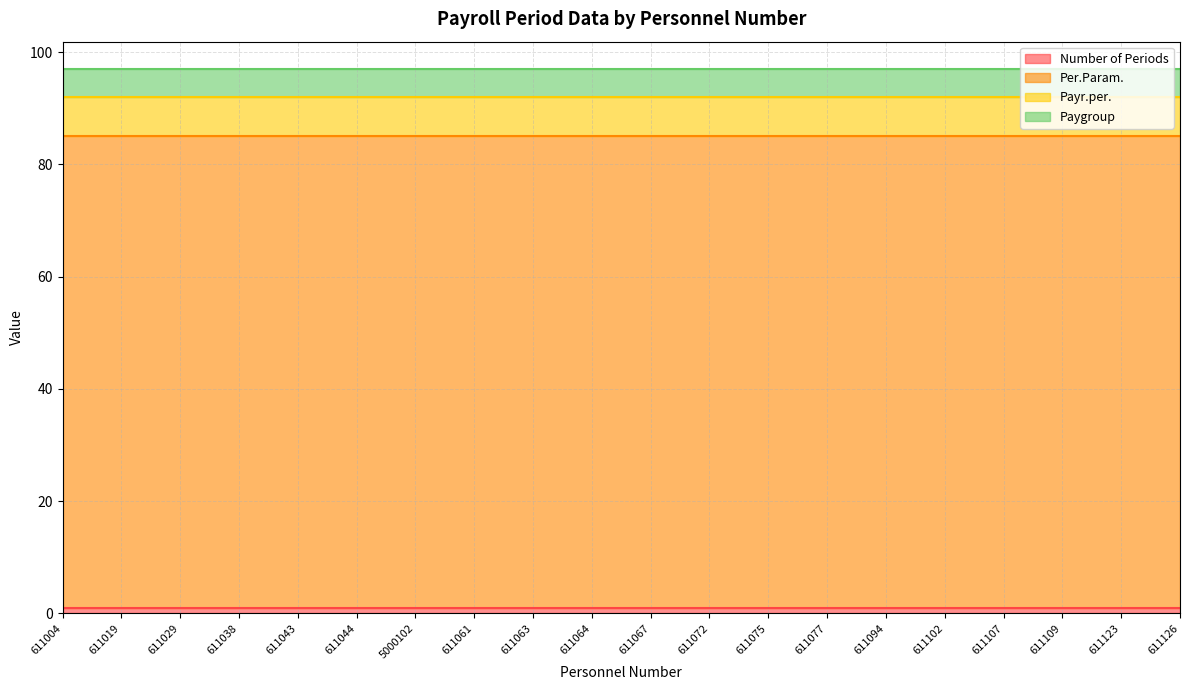

What is the sum of all Per.Param. values?

1680